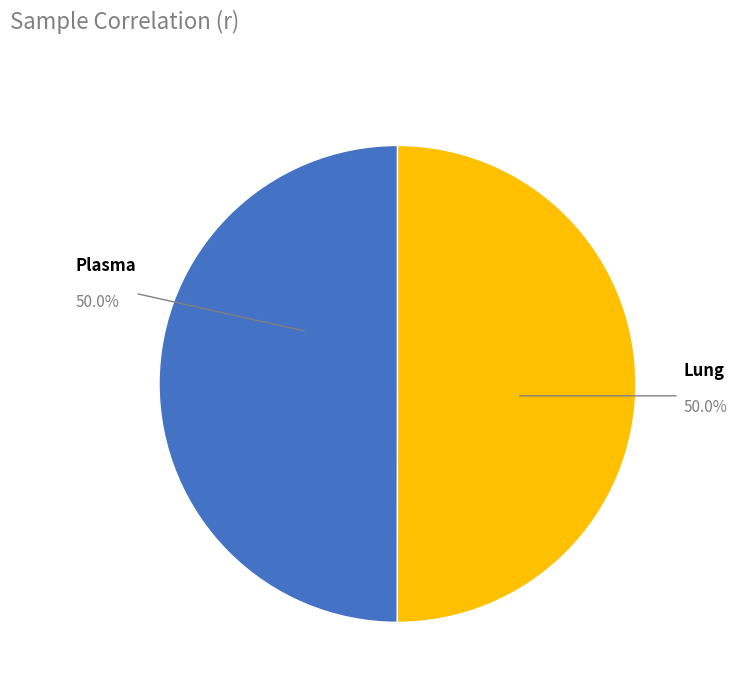

To the nearest percent, what is the average slice percentage?

50%